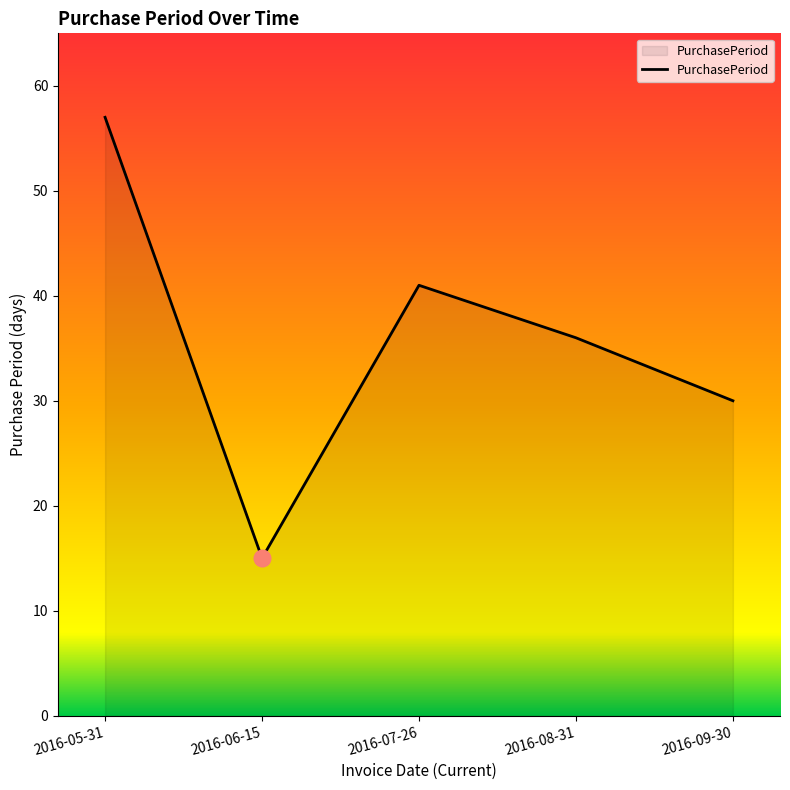

How many series are shown in this chart?

1